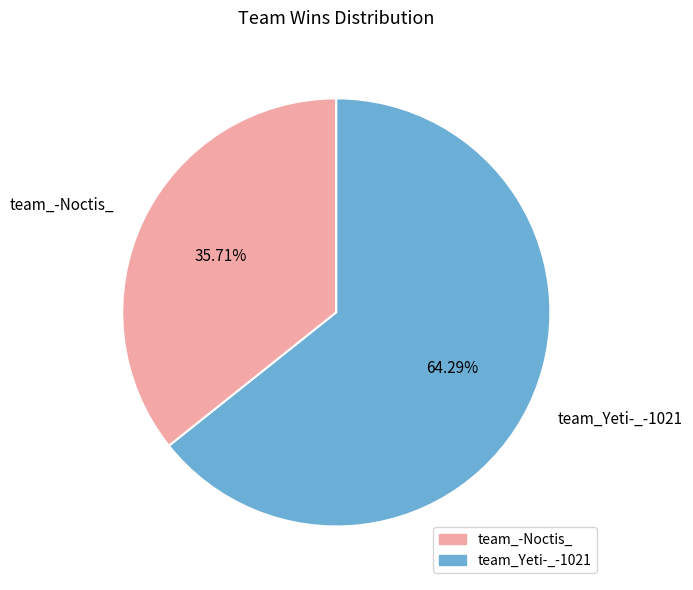

How many segments does this pie chart have?

2